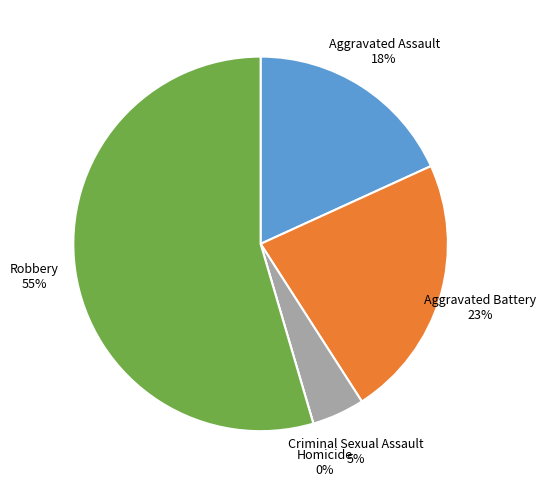

To the nearest percent, what percentage of the pie is Aggravated Assault?

18%